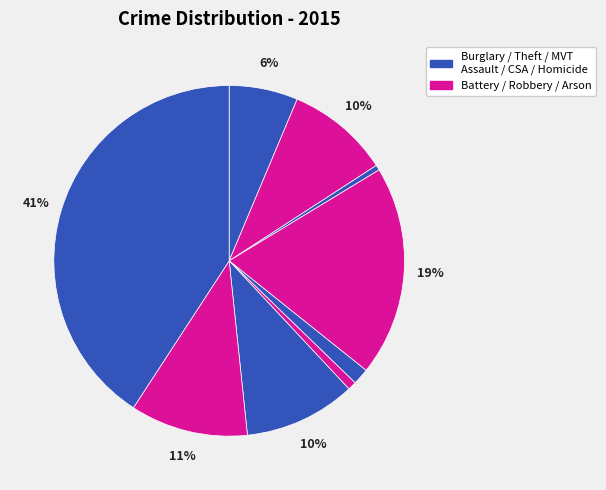

Which slice is the largest?

Theft